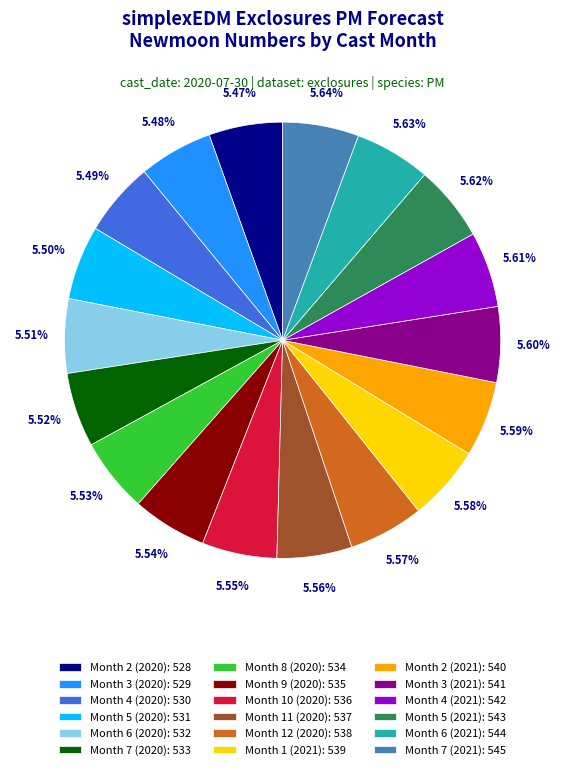

Is the sum of Month 7 (2021): 545 and Month 9 (2020): 535 greater than half?

No